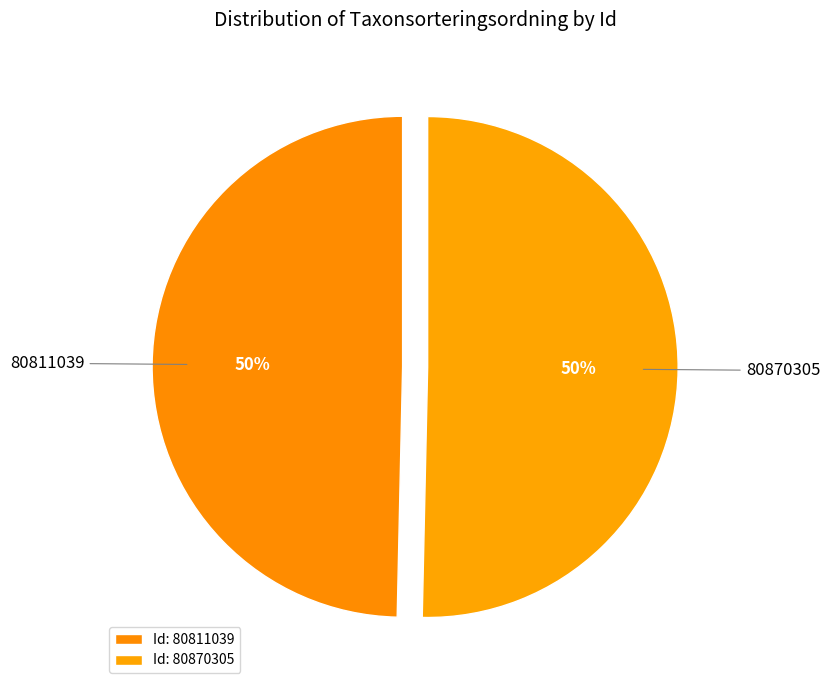

True or false: 80811039 accounts for 64% of the total.

False